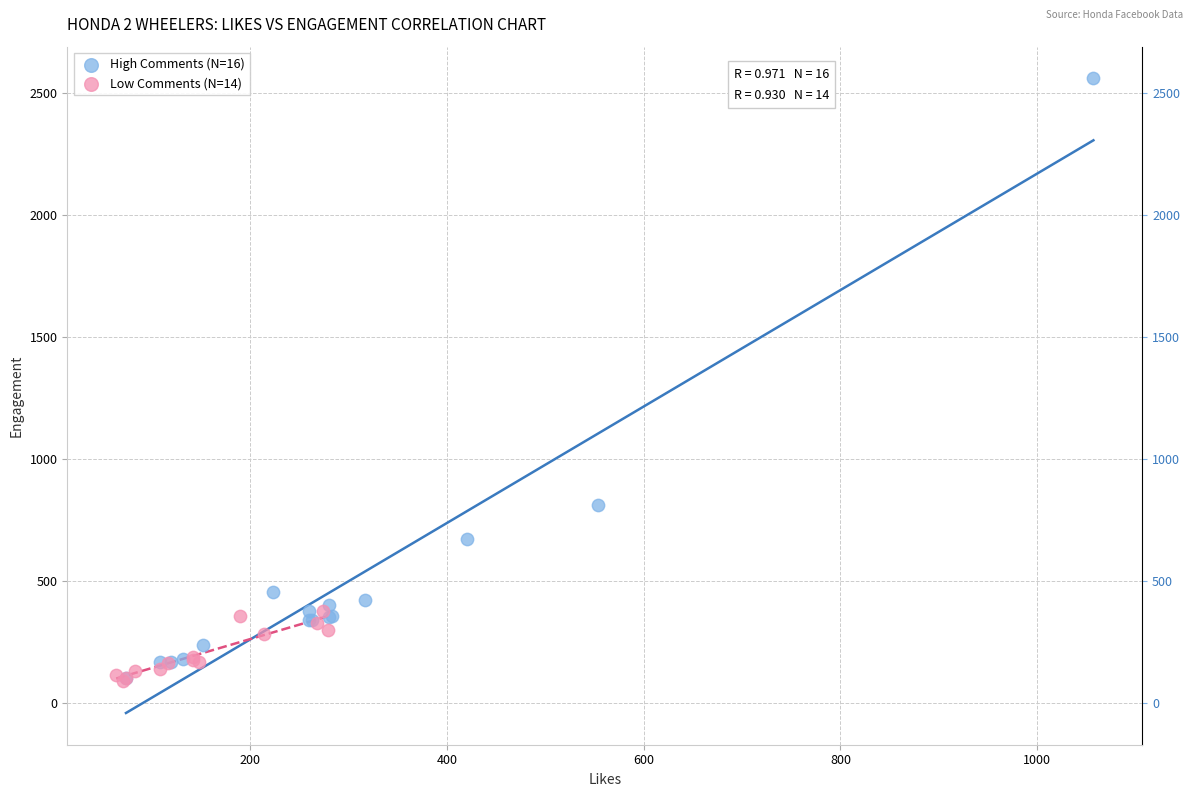

Which series reaches the maximum Y coordinate?

High Comments (N=16)